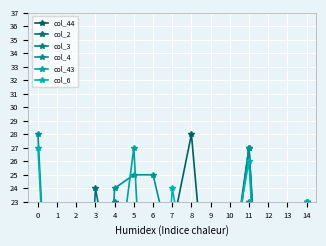

Is it true that col_44 equals 17 at 2?

True